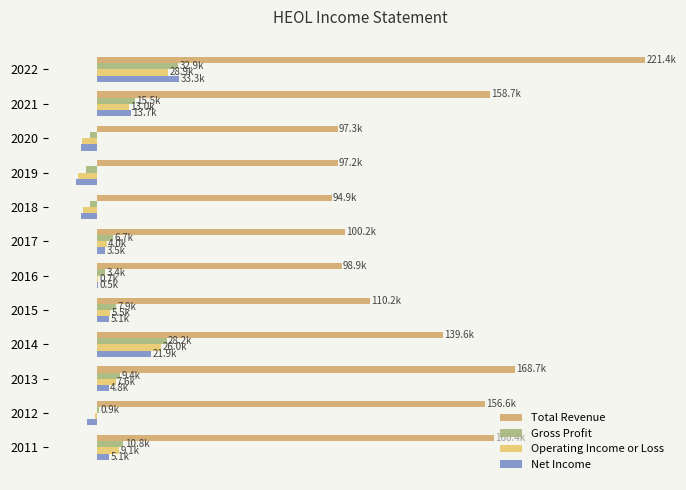

Reading left to right, list all the values displayed in this chart.

Total Revenue: 221400	158700	97300	97200	94900	100200	98900	110200	139600	168700	156600	160400
Gross Profit: 32900	15500	-2600	-4500	-2800	6700	3400	7900	28200	9400	900	10800
Operating Income or Loss: 28900	13000	-6100	-7700	-5700	4000	700	5500	26000	7600	-900	9100
Net Income: 33300	13700	-6400	-8300	-6200	3500	500	5100	21900	4800	-4100	5100